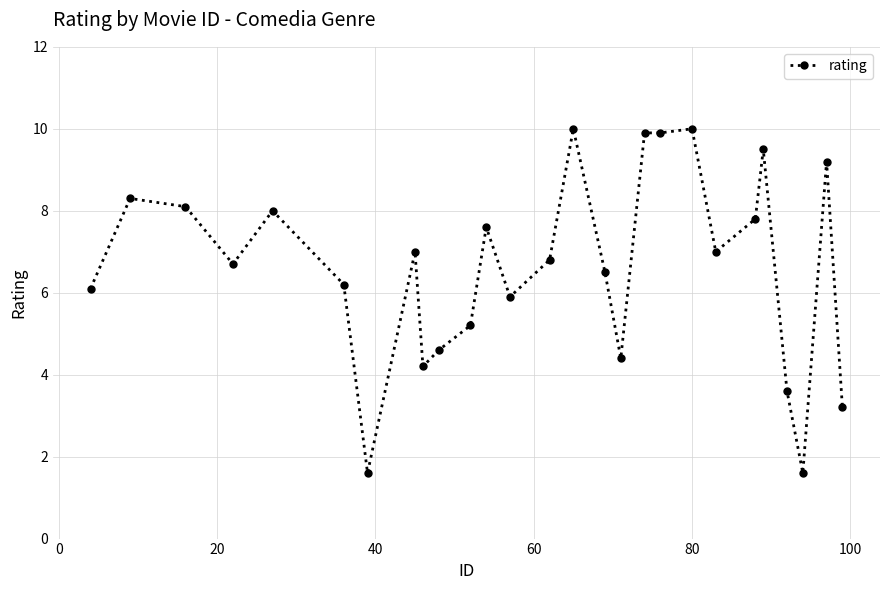

What is the smallest value displayed?

1.6